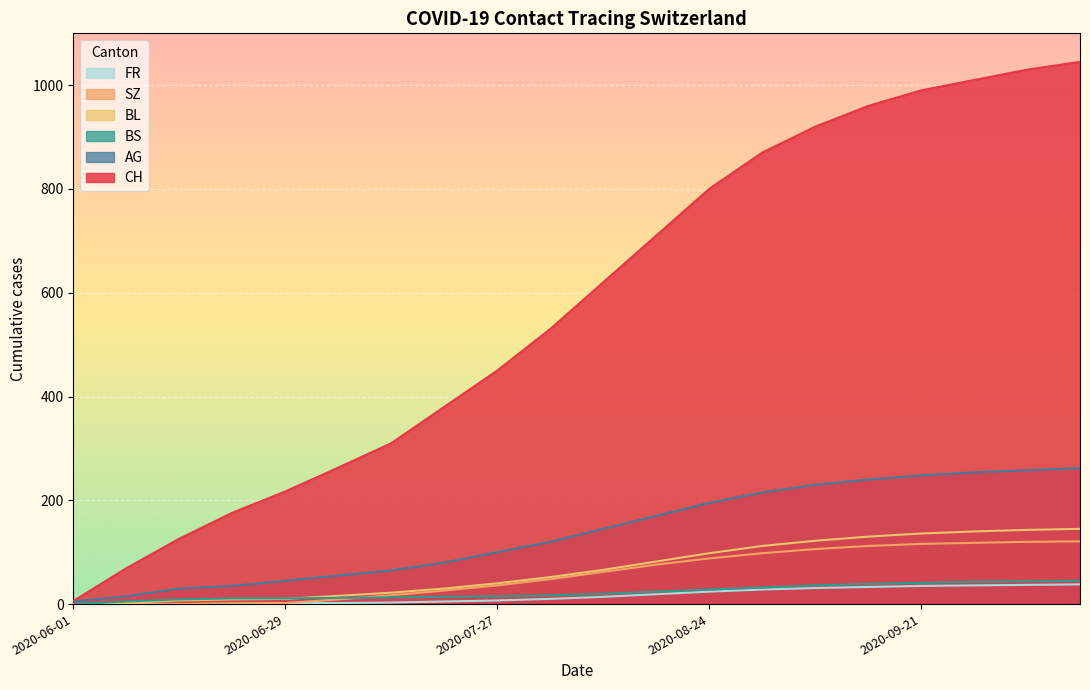

Which series has the largest range (max minus min)?

CH